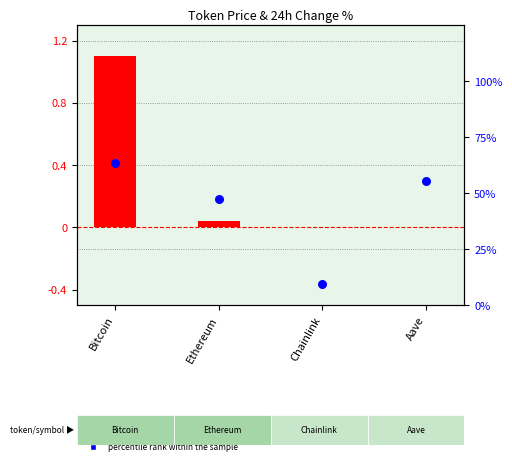

What is the total value across all series at Ethereum?

47.5